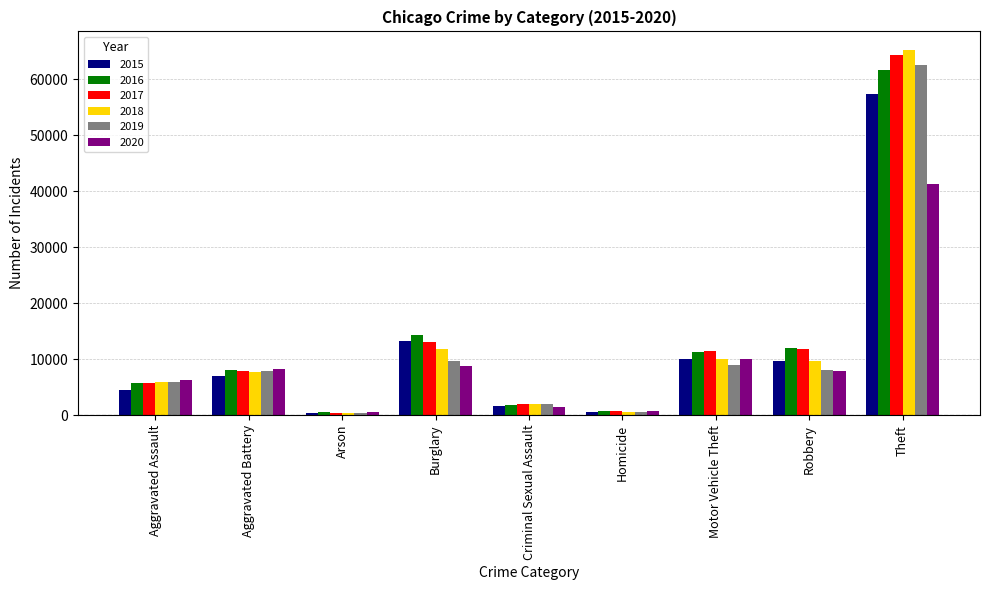

What is the difference between the 2016 values at Homicide and Aggravated Battery?

7300